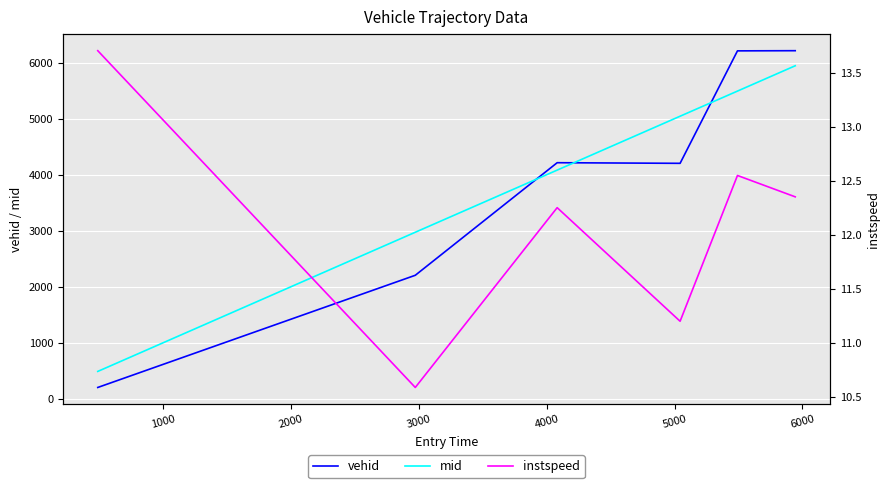

What is the minimum value for mid?

493.1